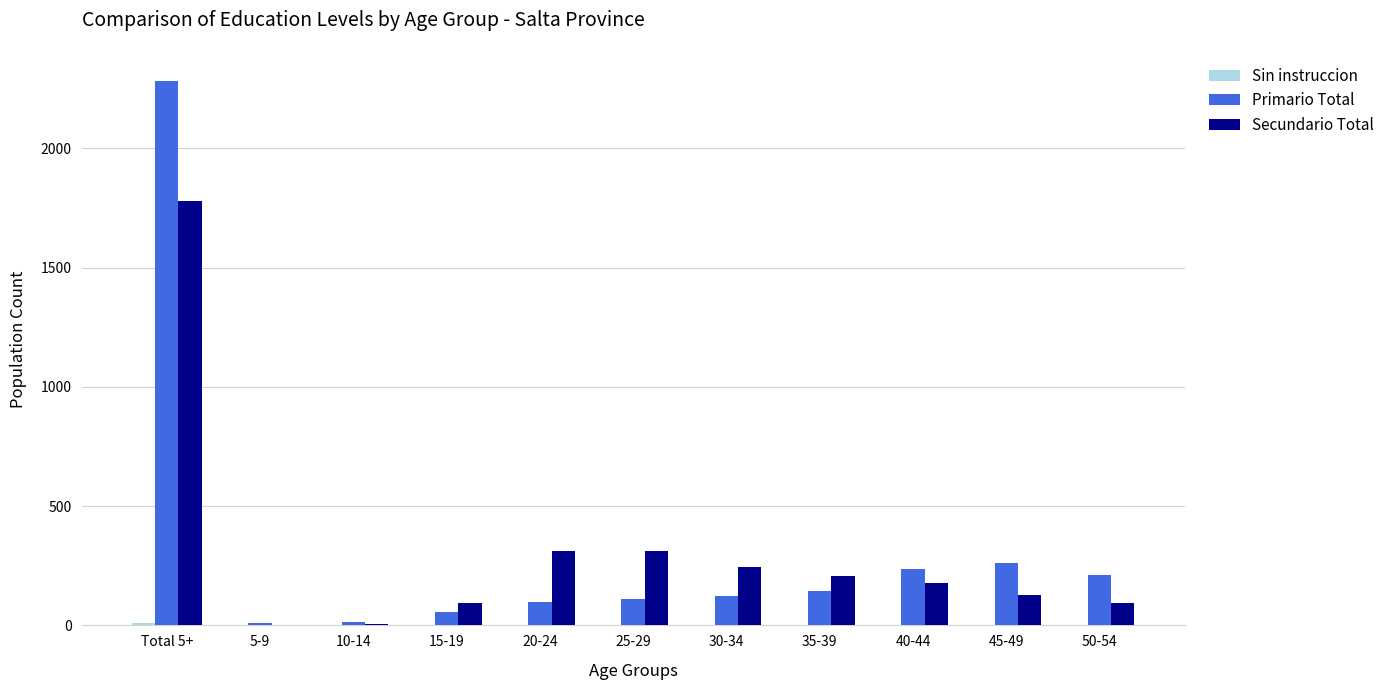

What is the average value of the Secundario Total series?

304